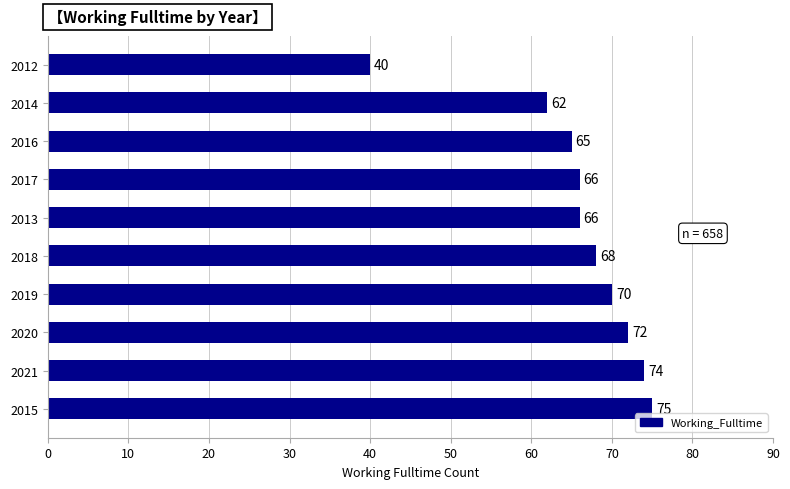

What is the average value?

66